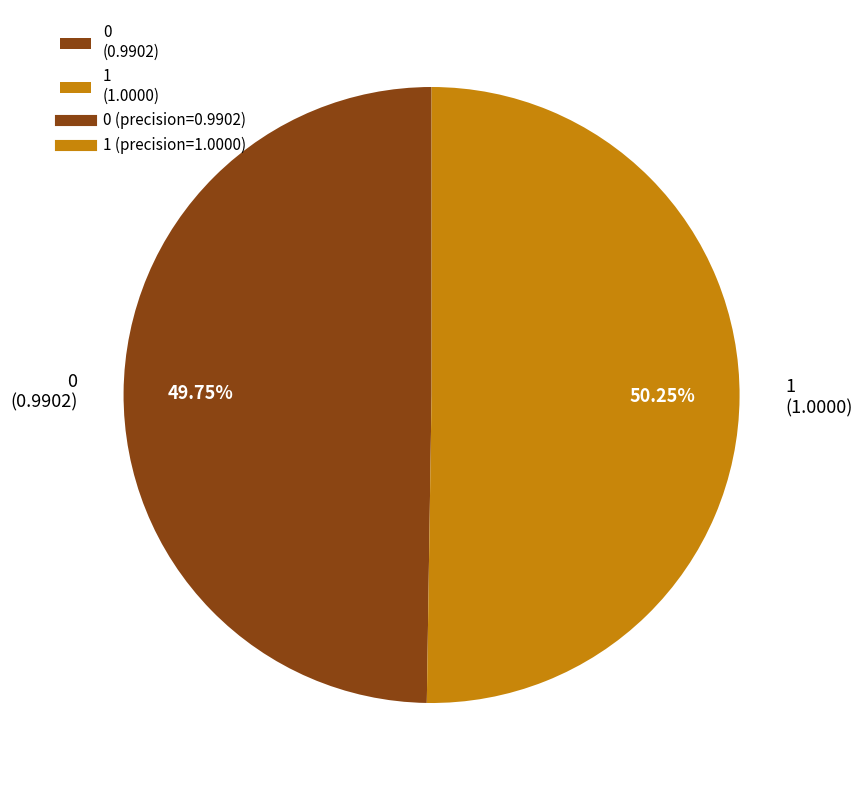

Is the sum of 1 (1.0000) and 0 (0.9902) greater than half?

Yes